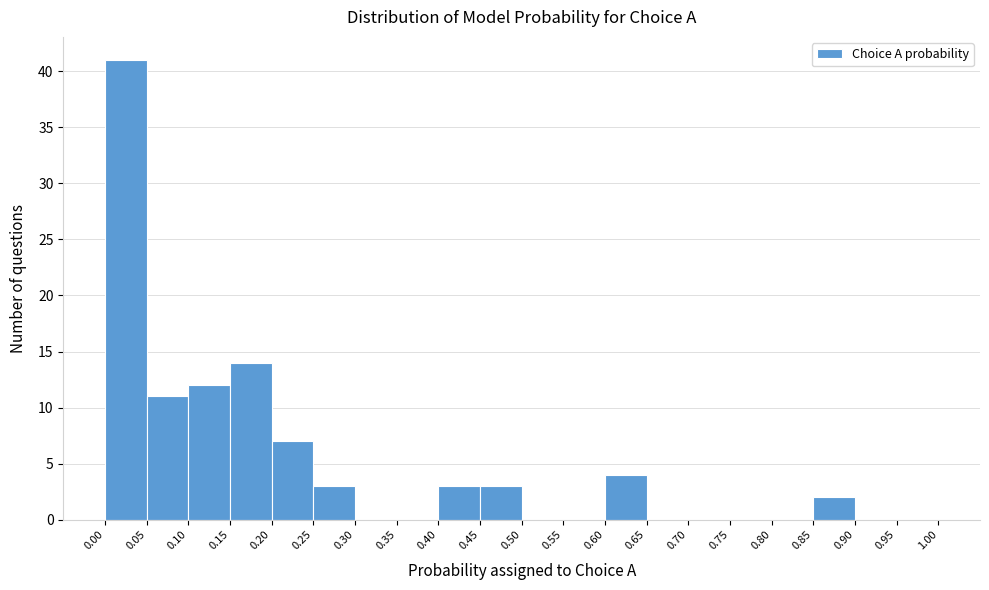

What is the height of the bar covering 0.45 to 0.50 on the x-axis? The values are not printed on the chart, so give them approximately, as read against the axis.

3